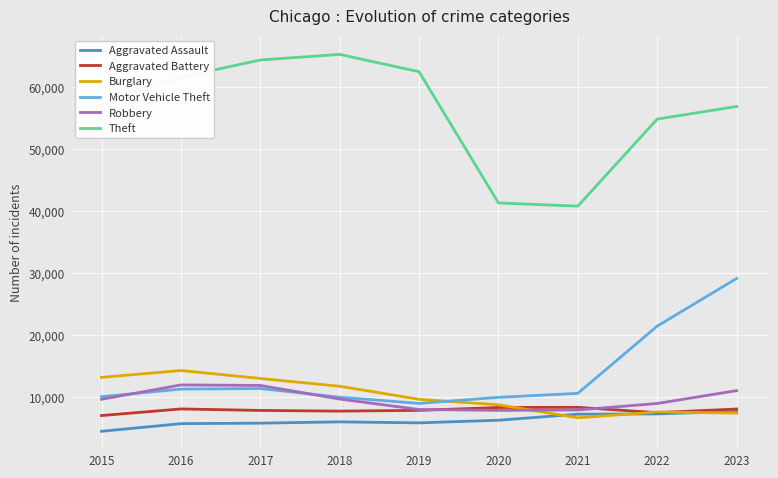

At which label is Theft closest to 53047?

2022